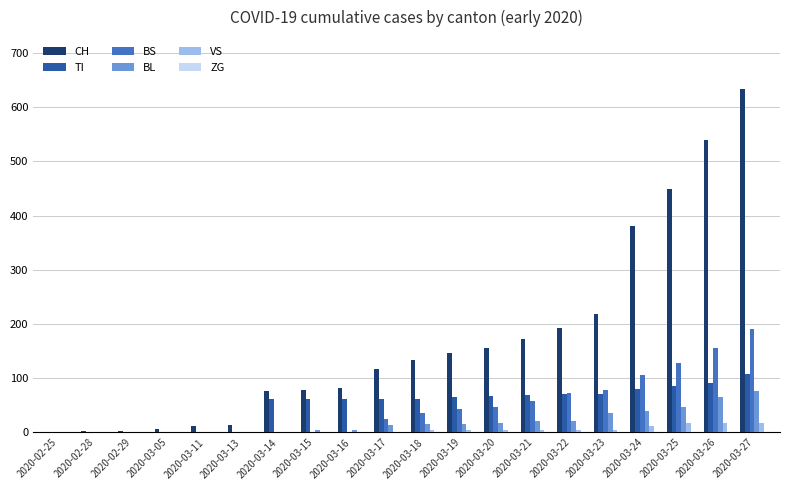

At which label is CH closest to 317?

2020-03-24